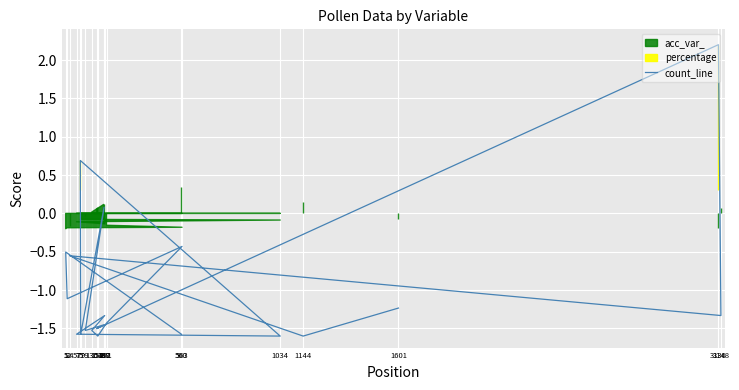

What is the label of the 9th point from the left?

57